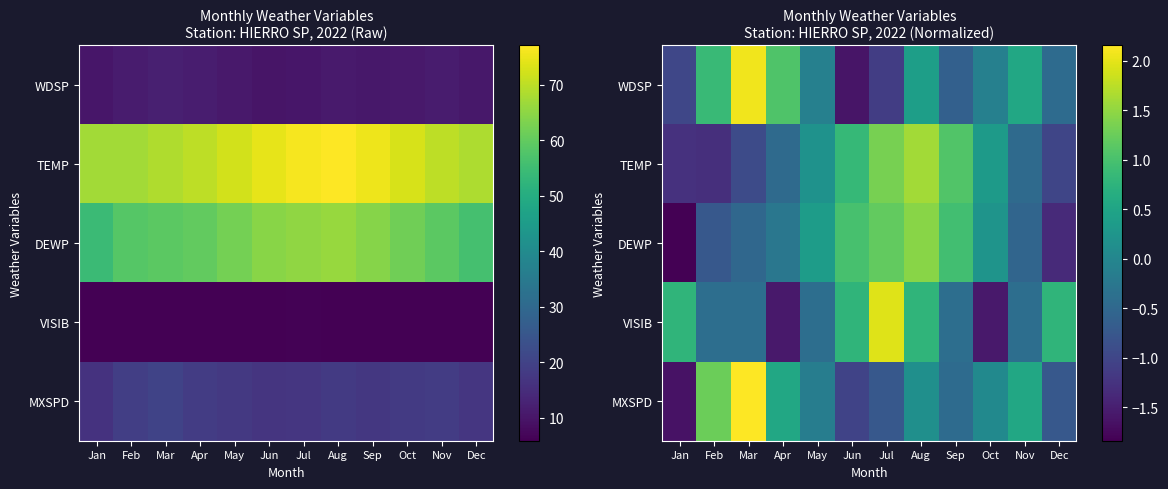

Between Apr and May, which is larger?

Apr